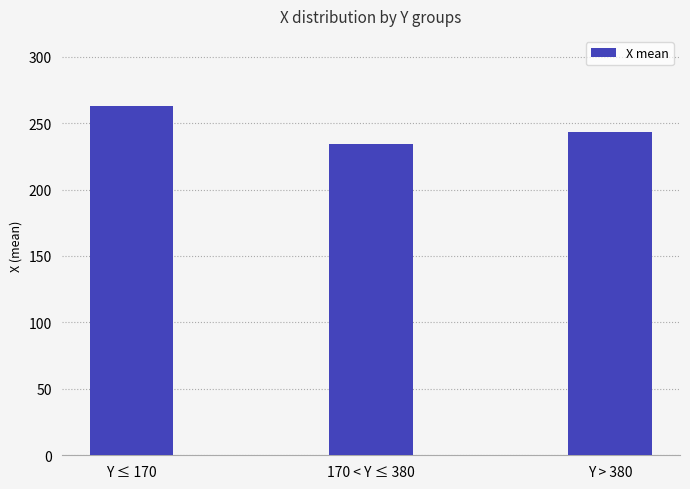

Does the chart contain any negative values?

No